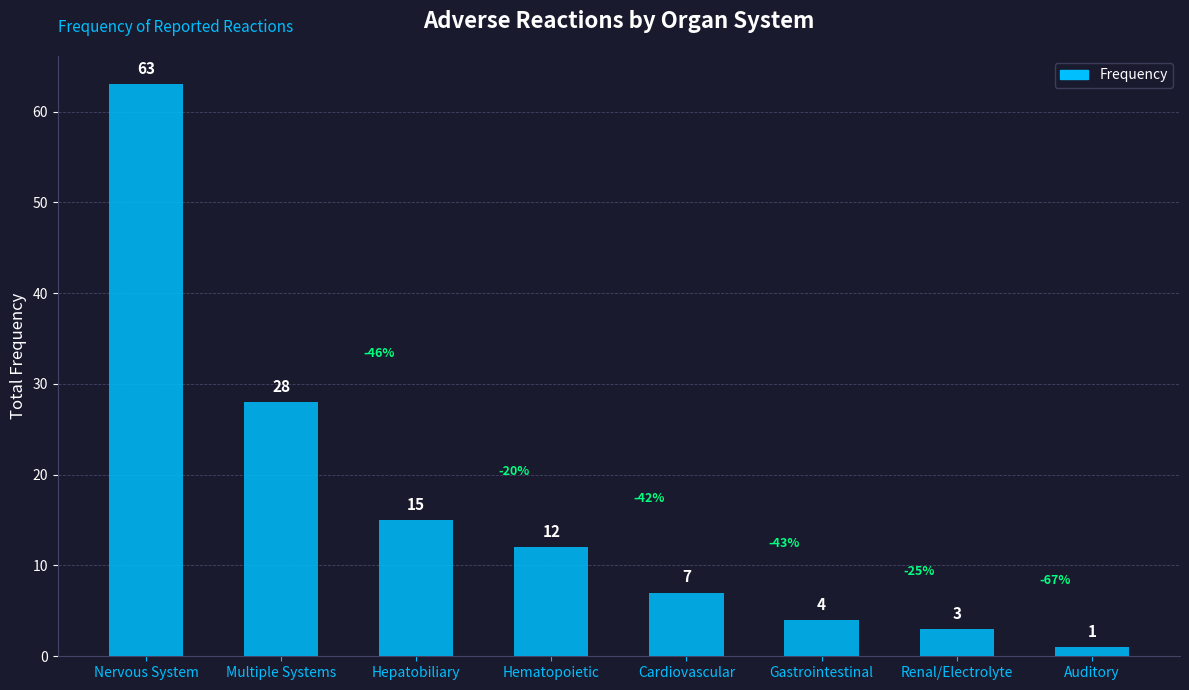

What is the label of the 1st bar from the left?

Nervous System